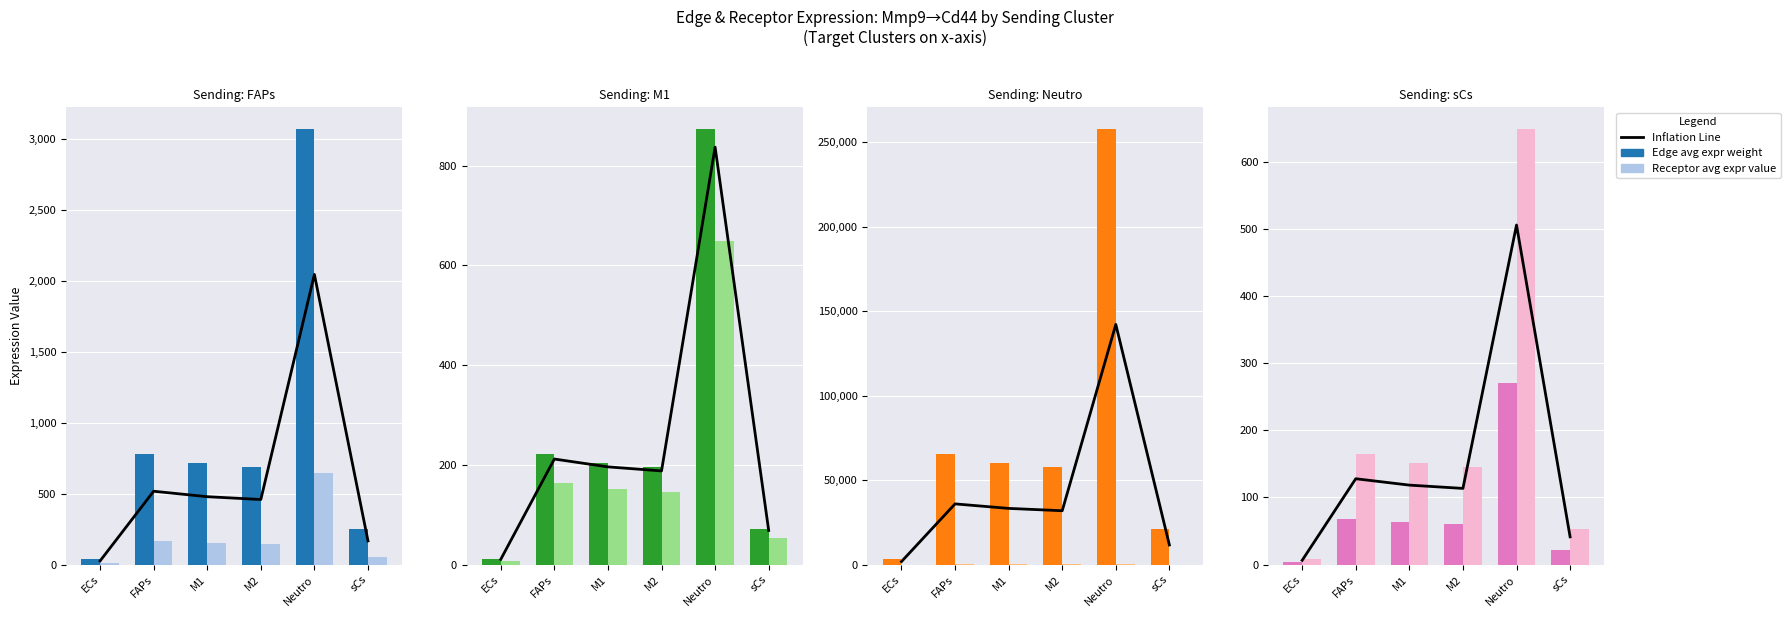

What position from the left is M1?

3